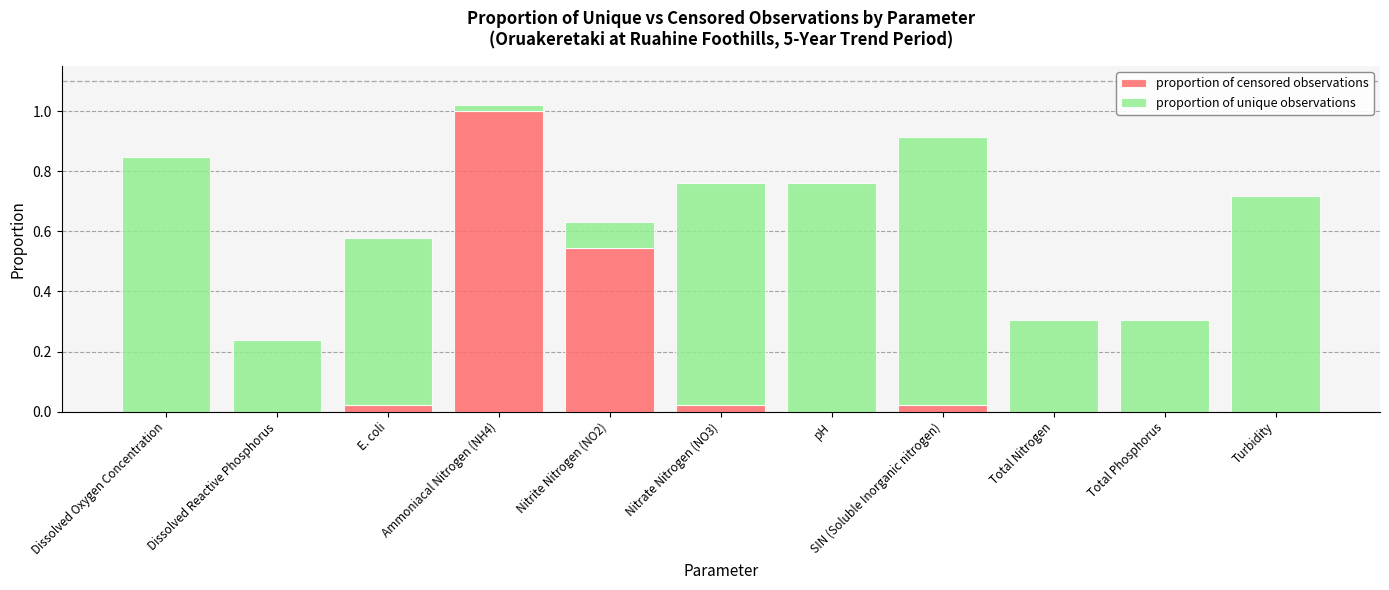

Is it true that proportion of censored observations equals -0.5 at Total Phosphorus?

False